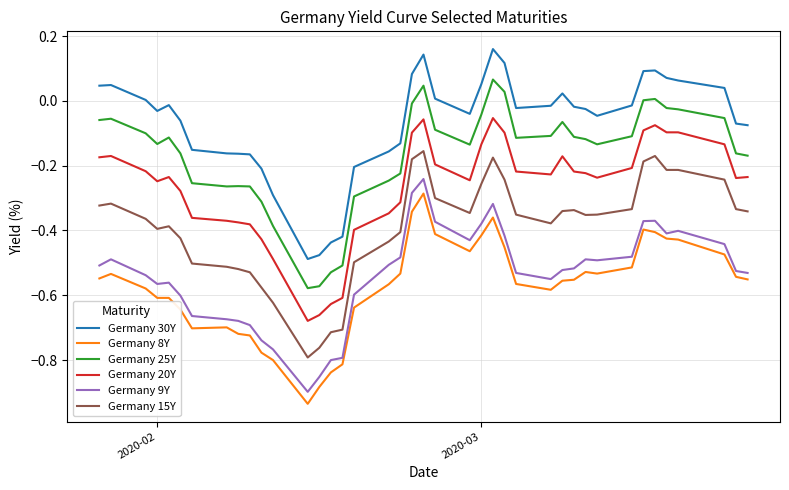

What are all the series names shown in the legend?

Germany 30Y, Germany 8Y, Germany 25Y, Germany 20Y, Germany 9Y, Germany 15Y